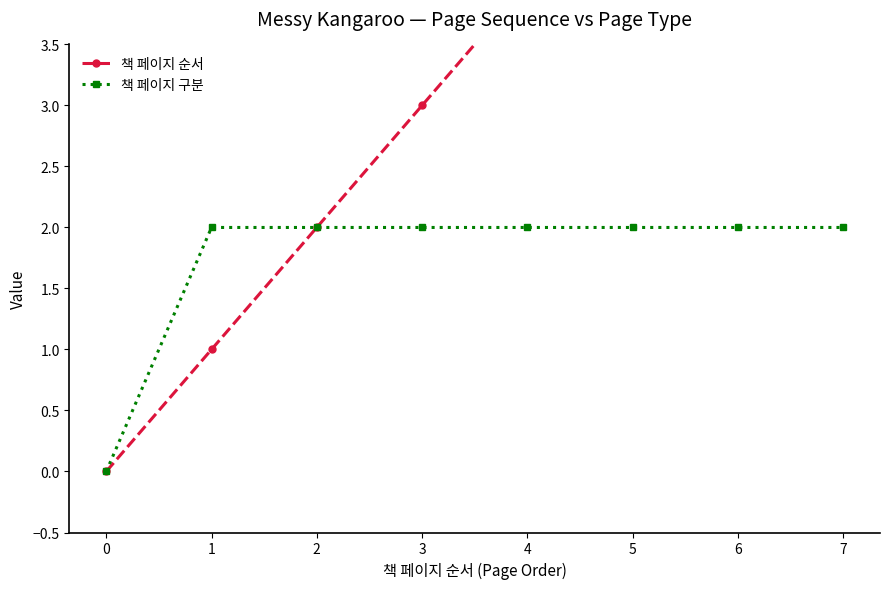

What are all the series names shown in the legend?

책 페이지 순서, 책 페이지 구분